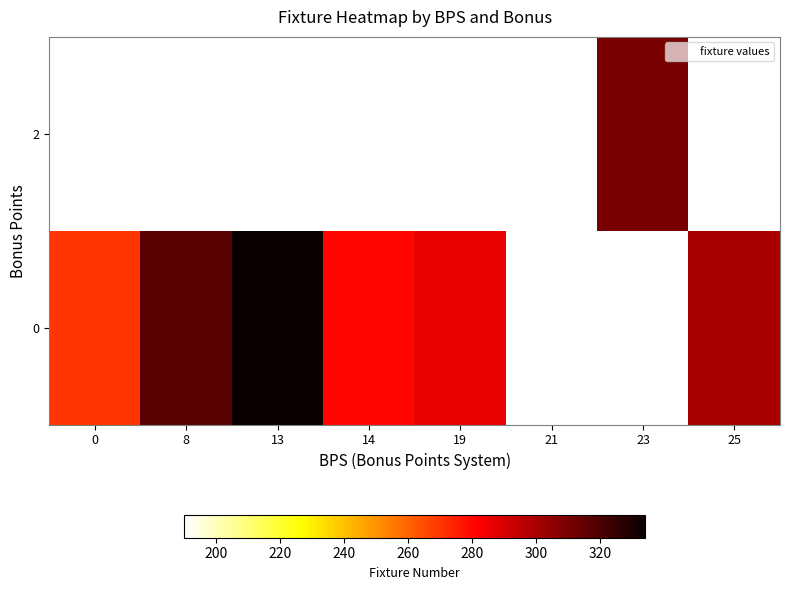

What is the sum of the 0 values at 8 and 14?

597.0